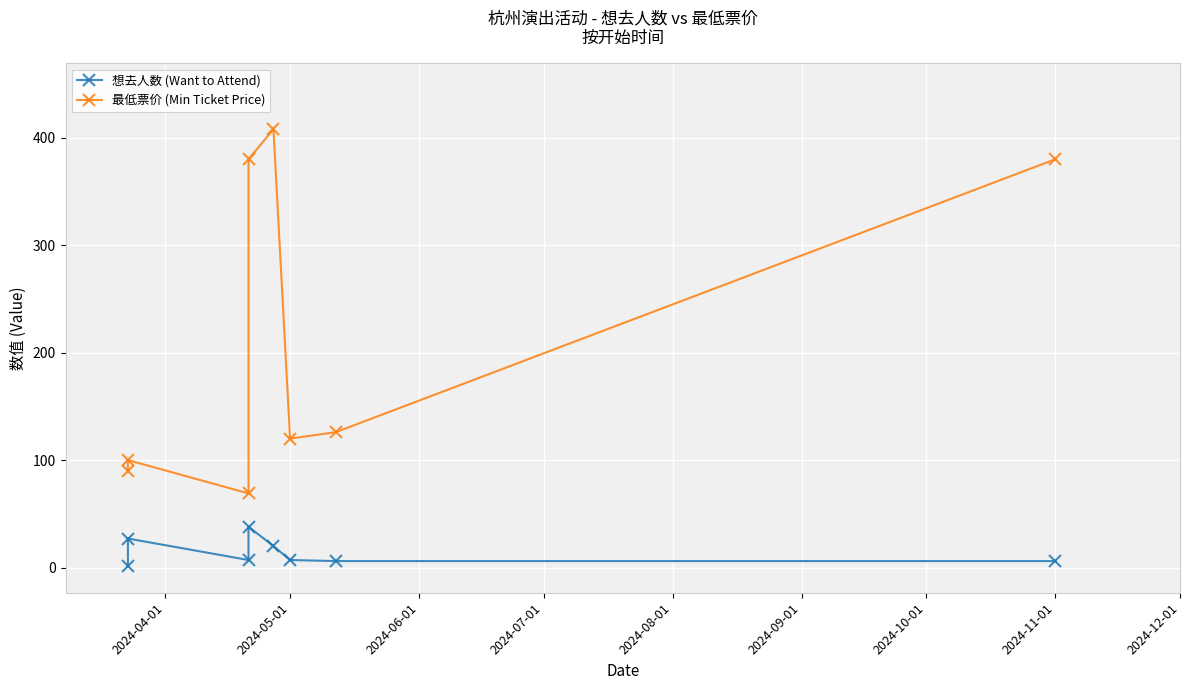

Read the 最低票价 (Min Ticket Price) value at 2024-11-01.

380